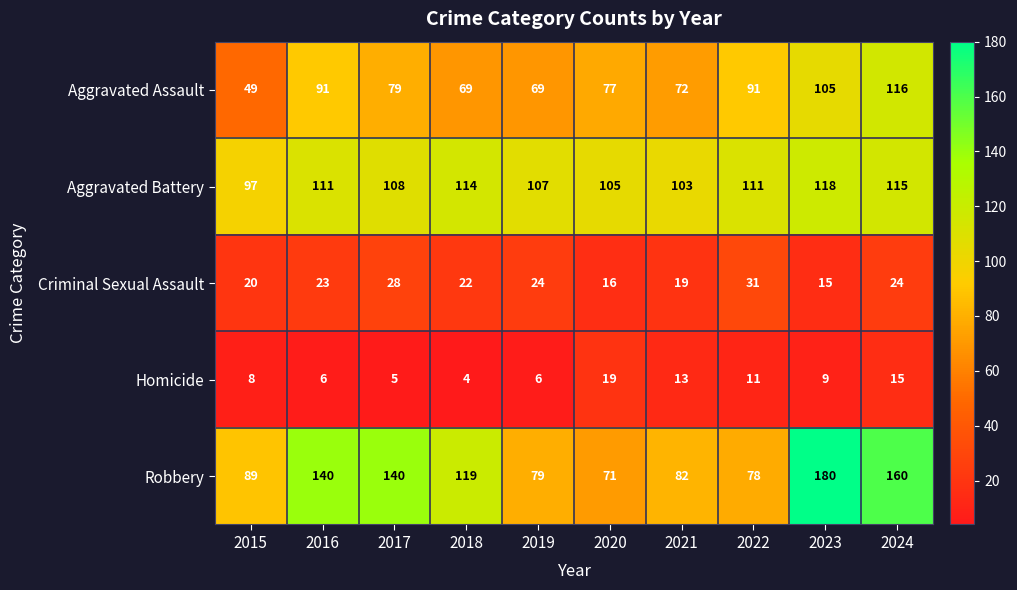

What is the average value of the Homicide series?

10